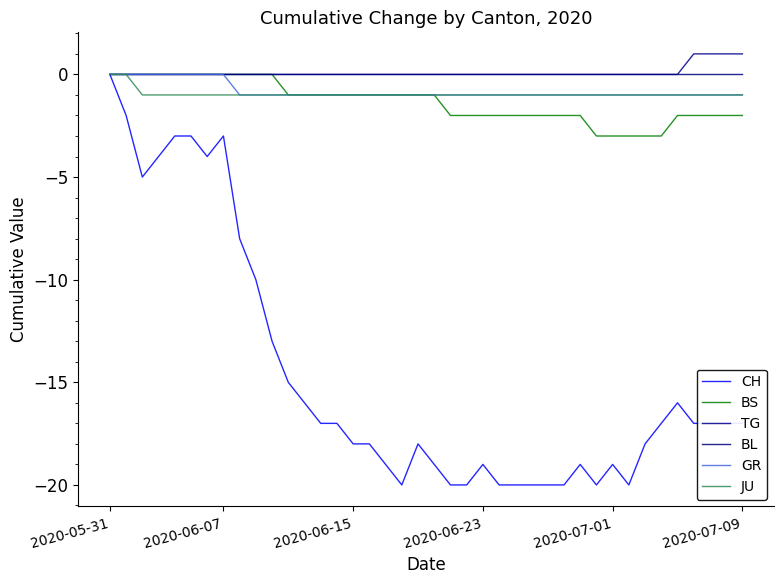

How many GR values are between -1 and 0?

40